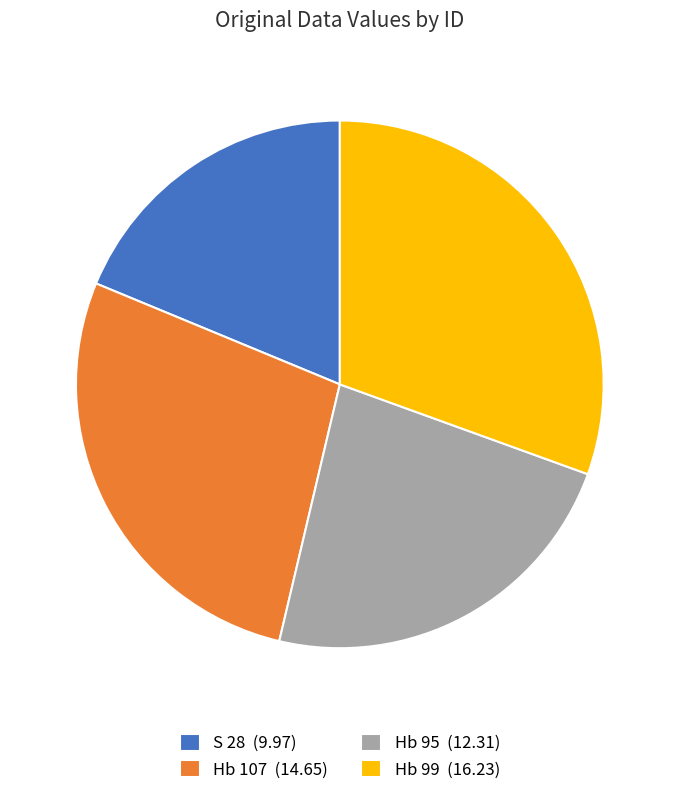

True or false: Hb 99 accounts for 31% of the total.

True